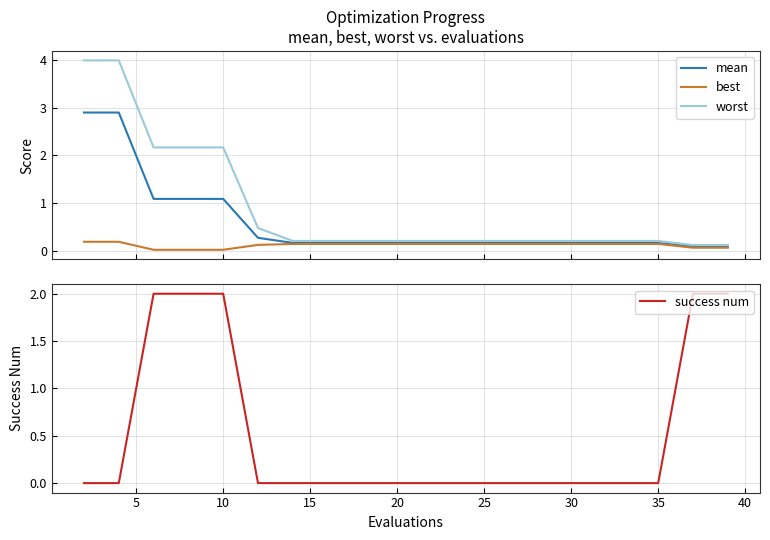

What is the maximum value for worst?

4.0